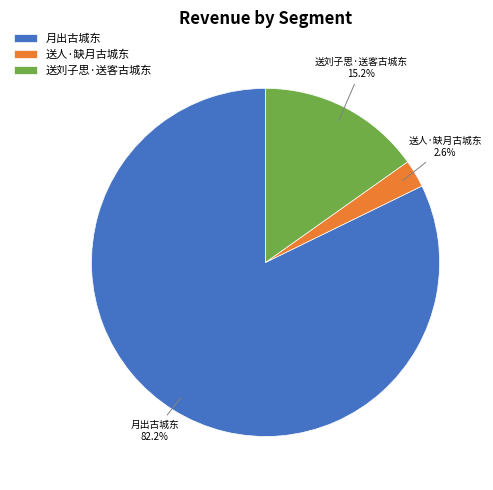

Which has a higher value, 送人·缺月古城东 or 送刘子思·送客古城东?

送刘子思·送客古城东